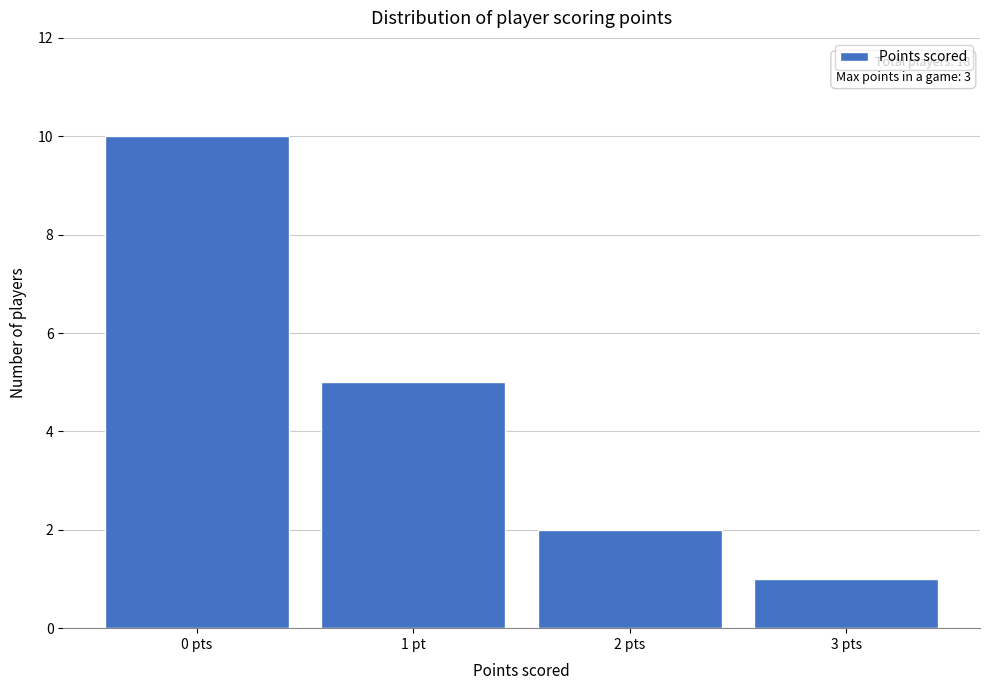

Reading left to right, list all the values displayed in this chart.

0 pts=10	1 pt=5	2 pts=2	3 pts=1